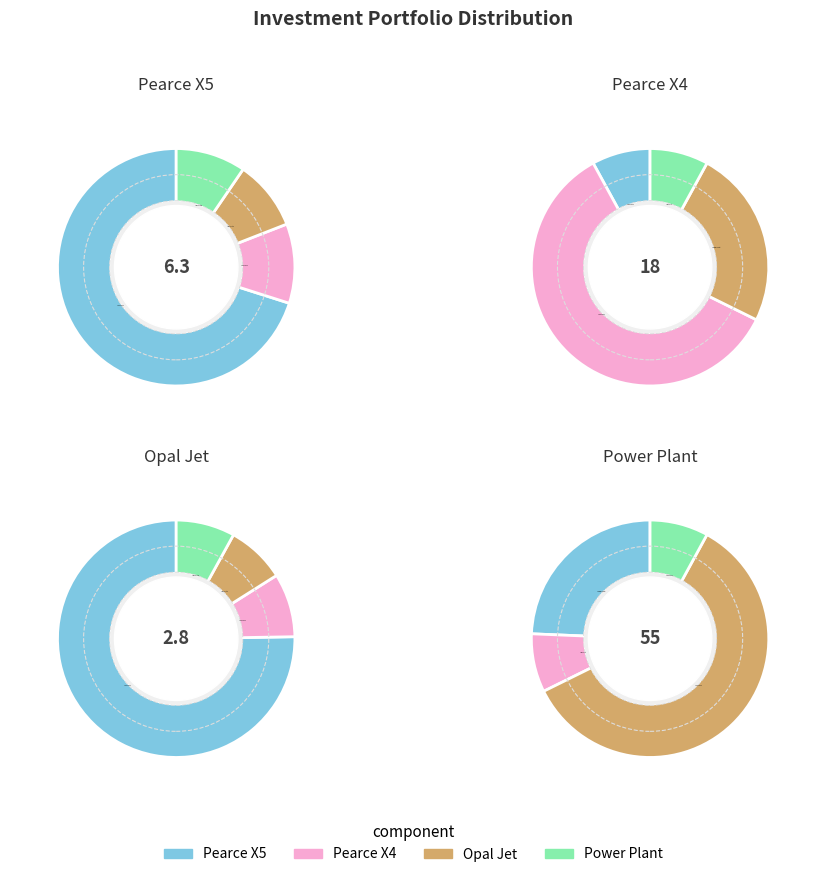

Does Pearce X4 account for over 50% of the chart?

No